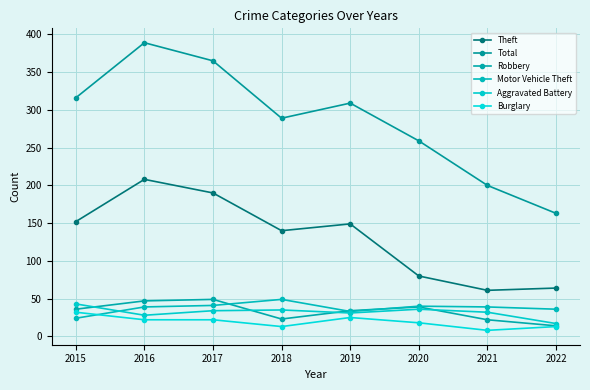

What is the difference between the highest and lowest values at 2018?

276